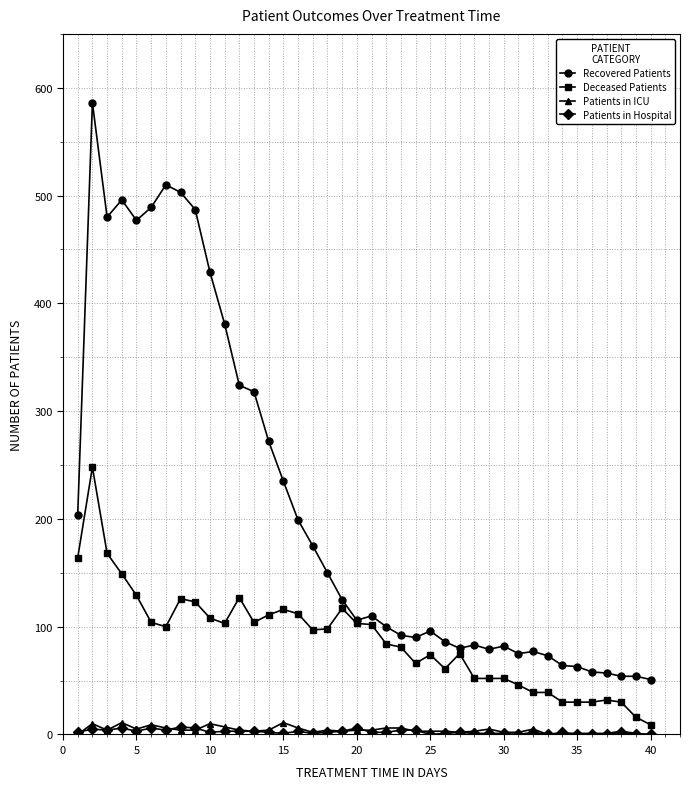

How many data points does each series have?

40